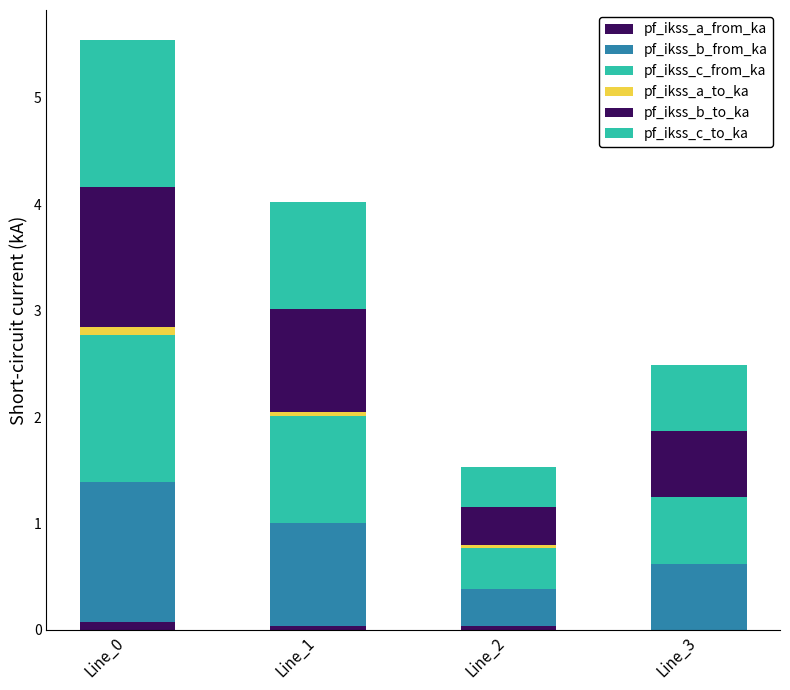

How many series are shown in this chart?

6